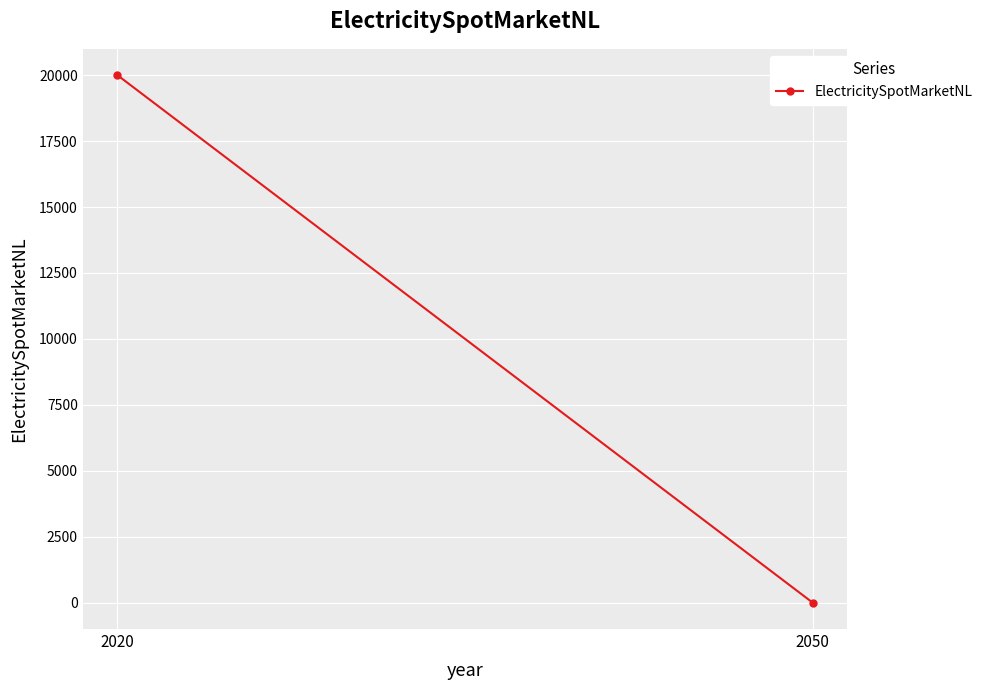

List the labels in order of value, largest first.

2020, 2050